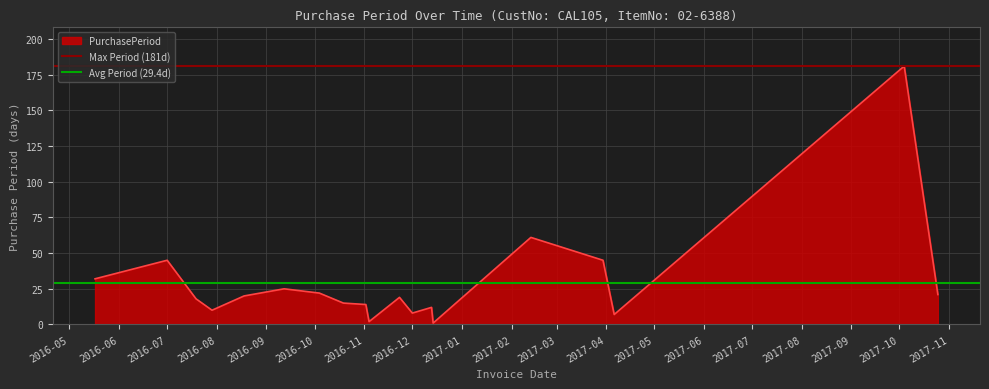

What is the spread (max minus min) of values at 2016-05?

151.6